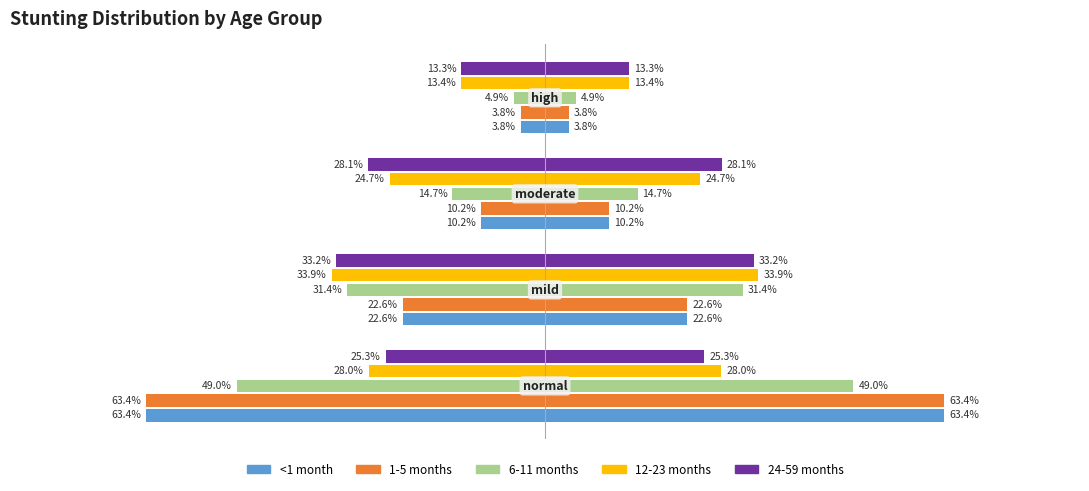

How many values in the 1-5 months series are below -10?

3